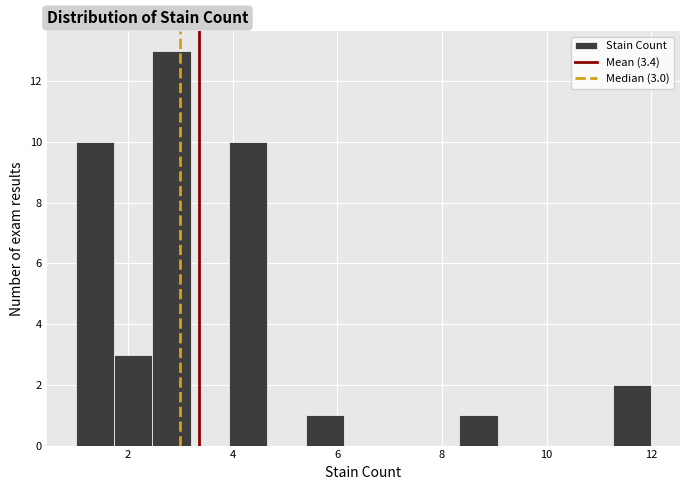

Read against the x-axis, roughly where is the centre of the tallest bar?

2.8